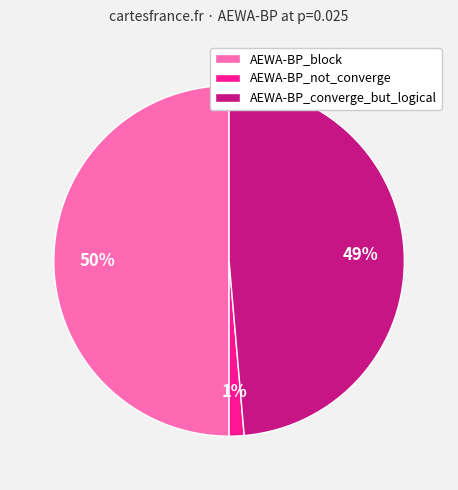

To the nearest percent, what is the average slice percentage?

33%